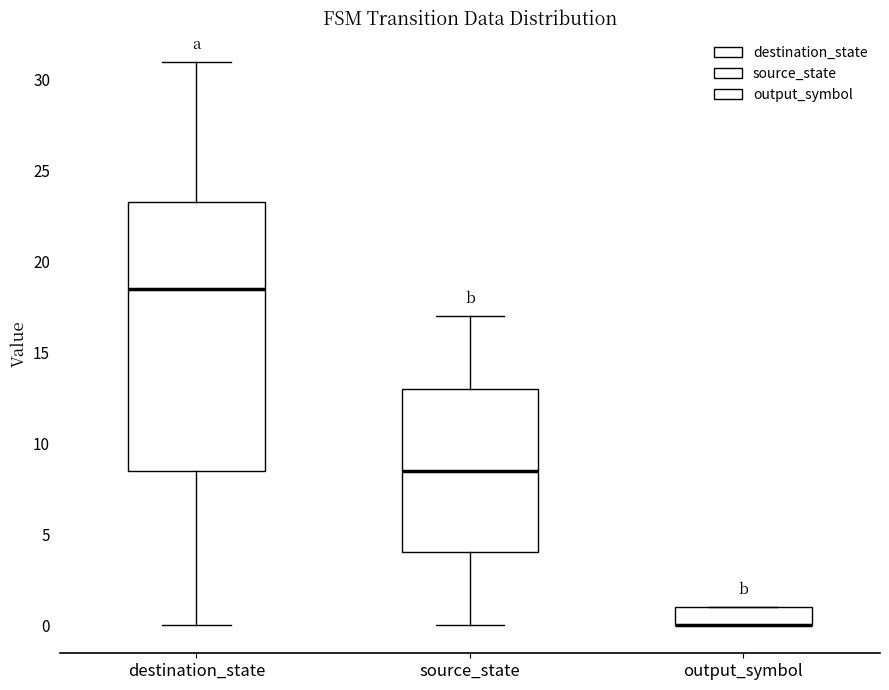

Reading left to right, read every box against the y-axis: the position of its median line, the range the box covers, and the ends of its whiskers. The values are not printed on the chart, so give them approximately, as read against the axis.

destination_state: median 18.5, box 8.5 to 23.5, whiskers 0.0 to 31.0
source_state: median 8.5, box 4.0 to 13.0, whiskers 0.0 to 17.0
output_symbol: median 0.0 (drawn on the box's lower edge), box 0.0 to 1.0, whiskers 0.0 to 1.0